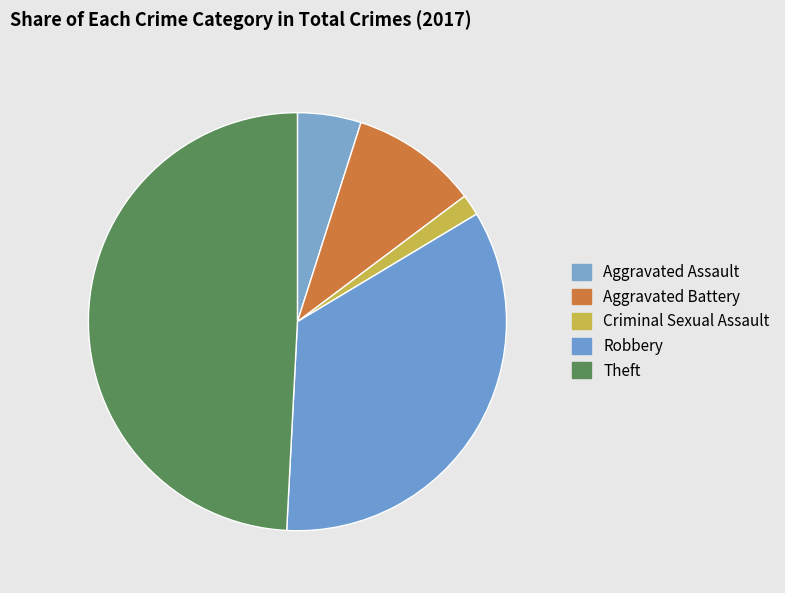

Is it true that Aggravated Battery is 17% of the pie?

False